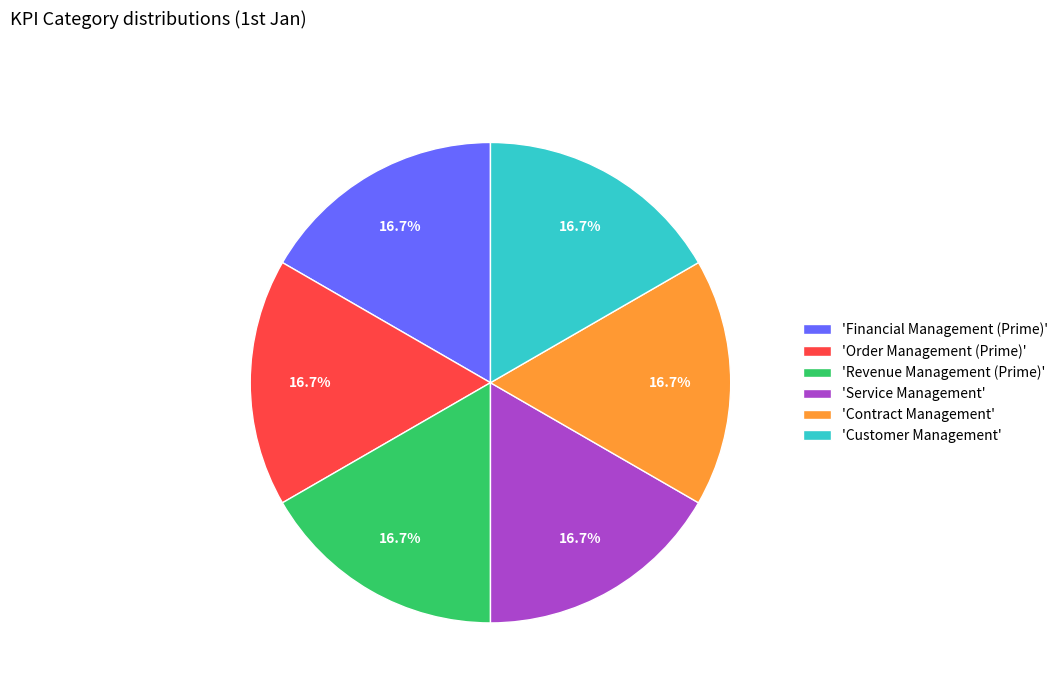

Is there a majority slice in this chart?

No